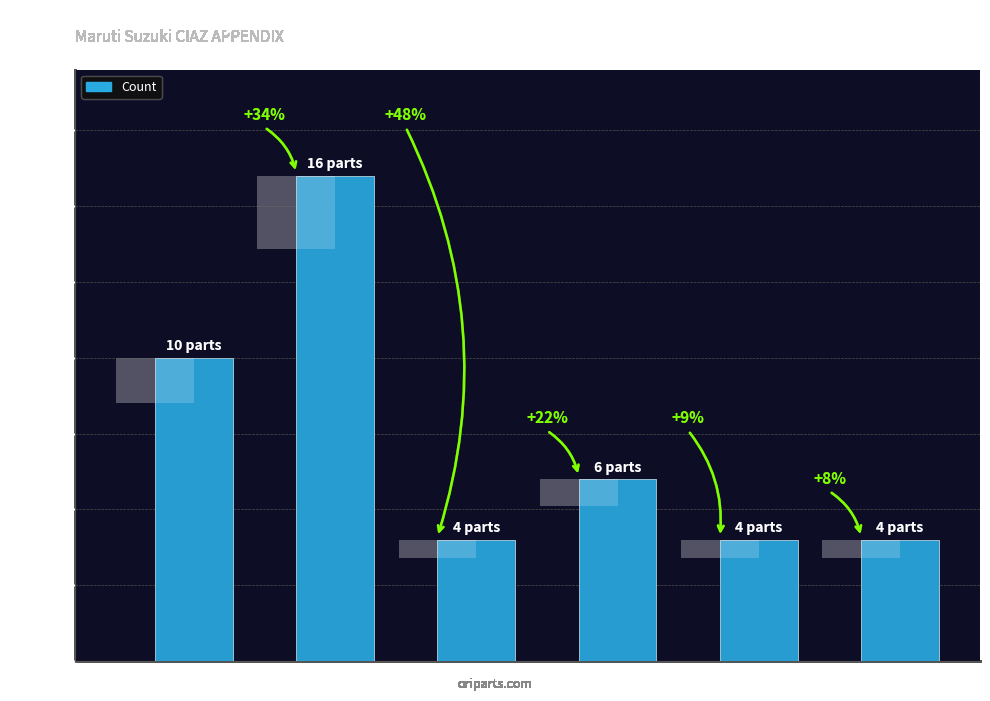

Where does the data first go above 6?

BODYSHELL